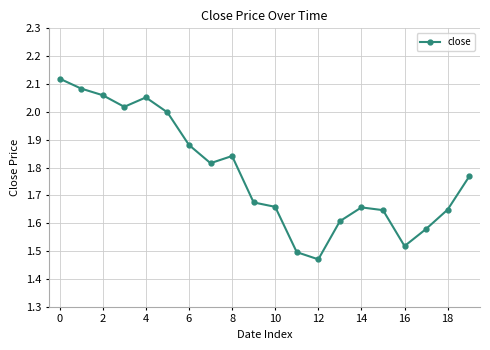

Does the chart have visible grid lines?

Yes